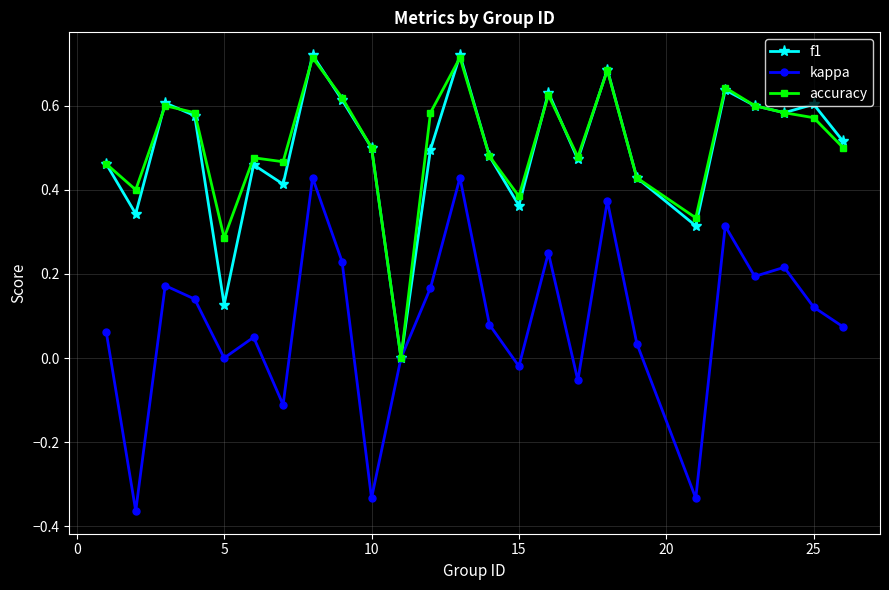

Which series has the widest spread of values?

kappa